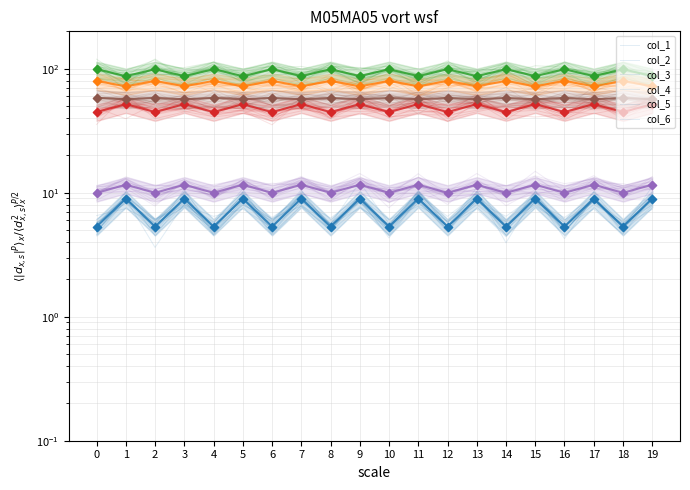

What are all the series names shown in the legend?

col_1, col_2, col_3, col_4, col_5, col_6